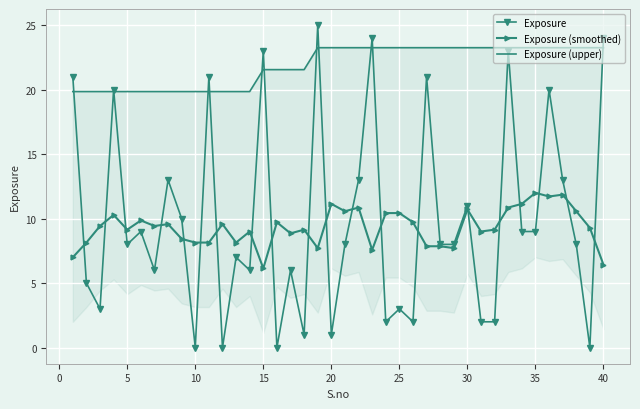

How many interior local peaks does the Exposure (smoothed) series have?

14